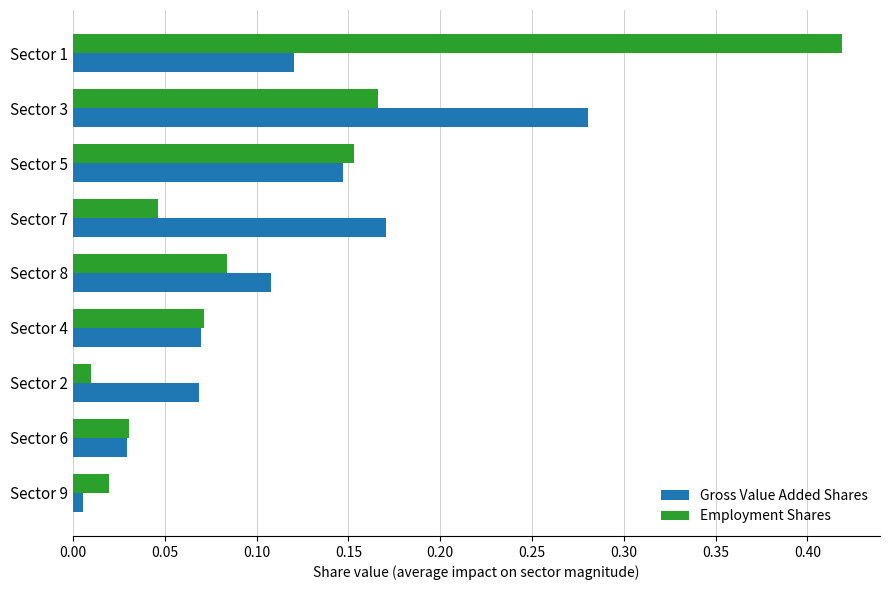

List the series in order of their peak value, highest first.

Employment Shares, Gross Value Added Shares